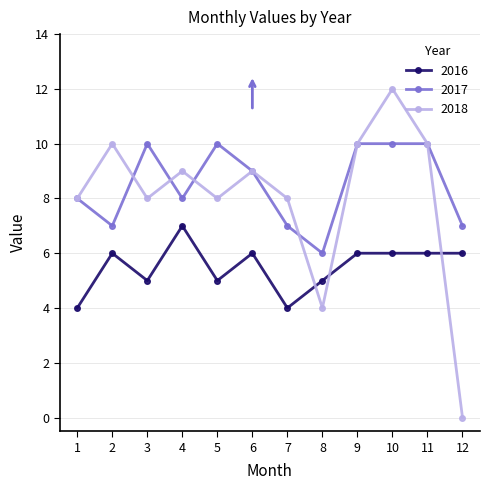

Is the value of 2017 at 2 greater than the value of 2018 at 8?

Yes